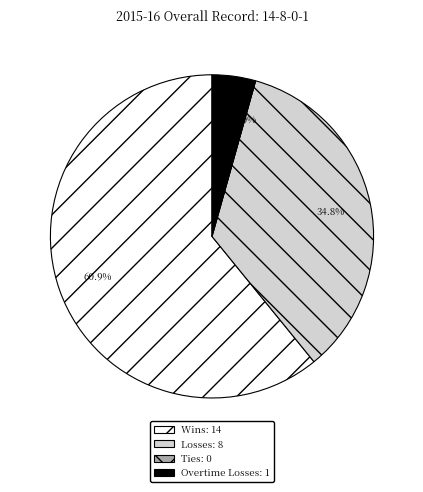

To the nearest percent, what portion does Overtime Losses represent?

4%